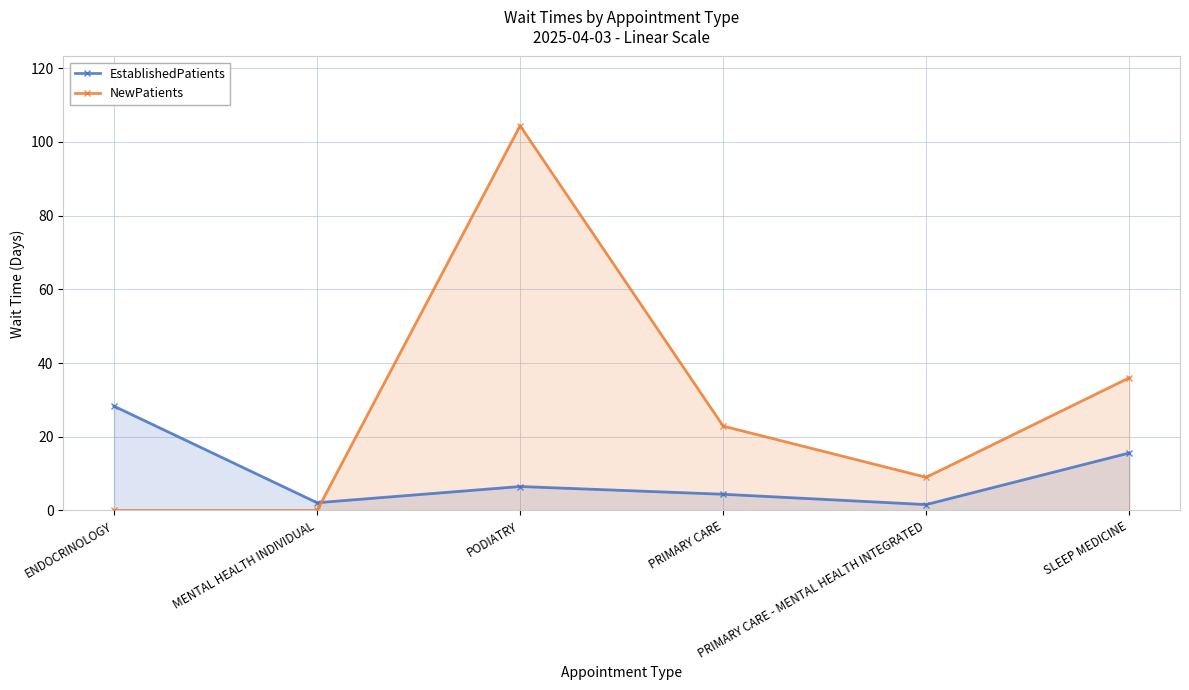

Count the number of data series in this chart.

2